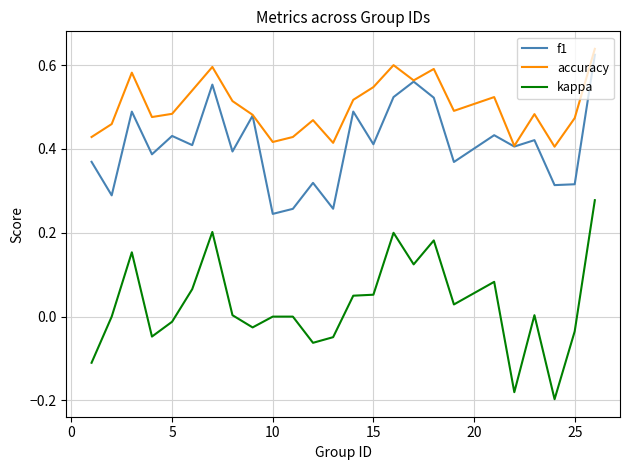

List the series in order of their overall mean, highest first.

accuracy, f1, kappa